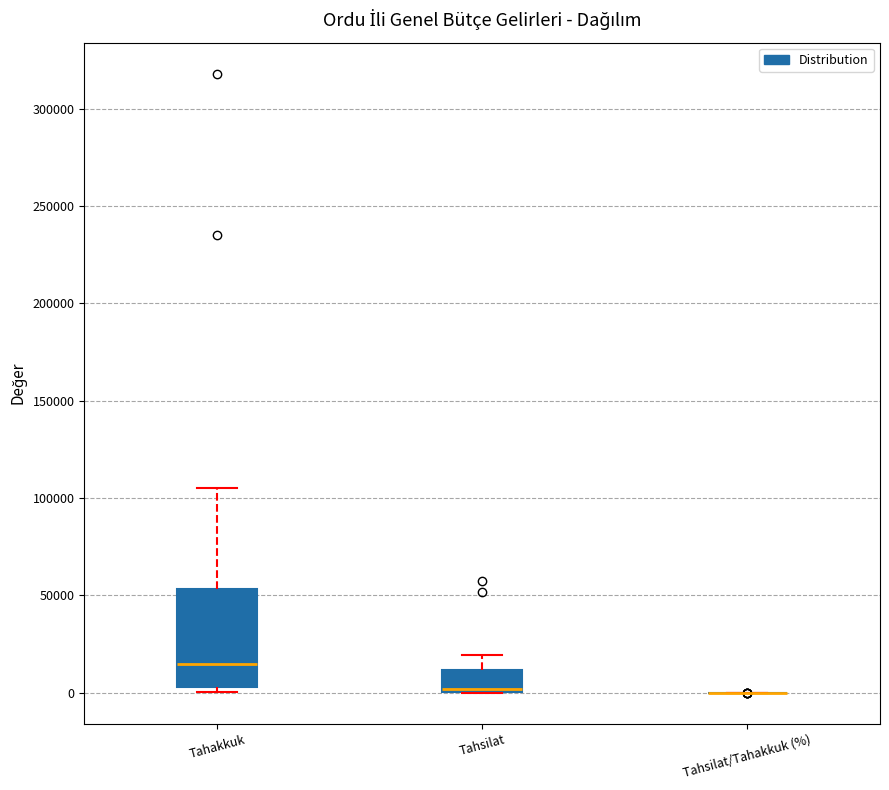

Reading left to right, transcribe this box plot: for each box, give where its median line is, the range the box spans, and where its two whiskers end, as read against the y-axis. The values are not printed on the chart, so give them approximately, as read against the axis.

Tahakkuk: median 15000, box 5000 to 55000, whiskers 0 to 105000
Tahsilat: median 0 (drawn on the box's lower edge), box 0 to 10000, whiskers 0 to 20000
Tahsilat/Tahakkuk (%): box collapsed to a line at 0, whiskers 0 to 0